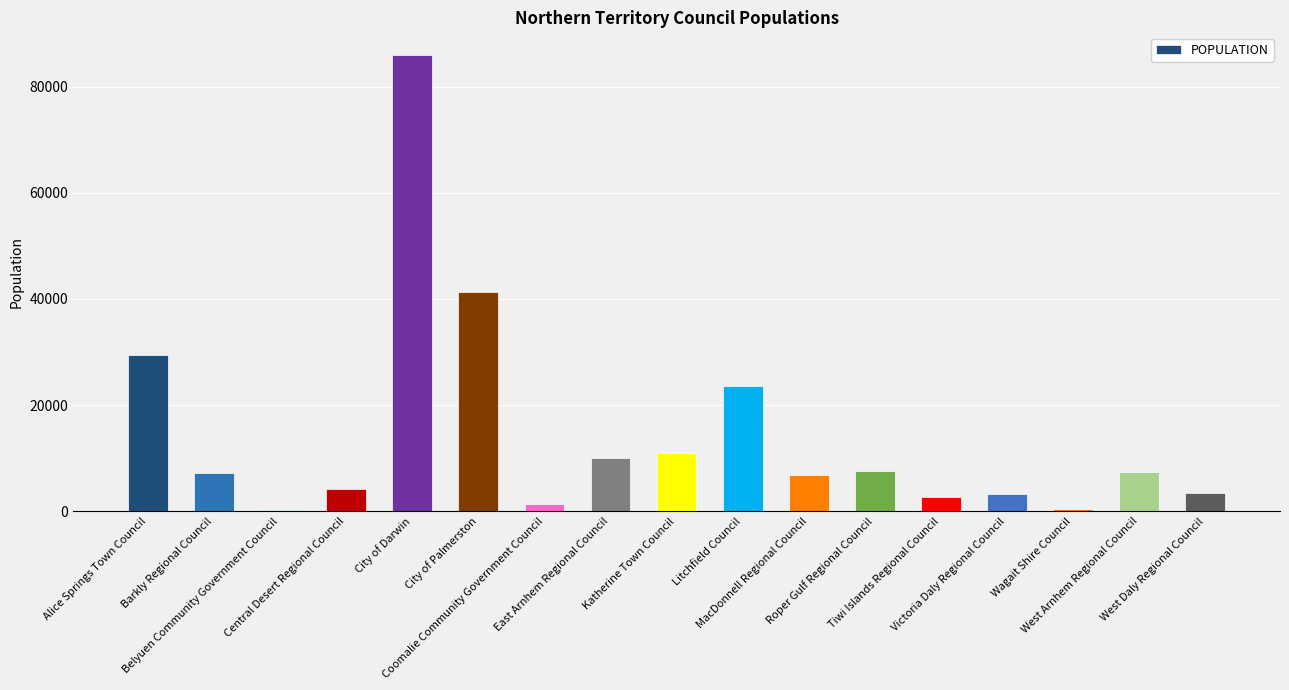

True or false: the data shows 85950 at City of Darwin.

True